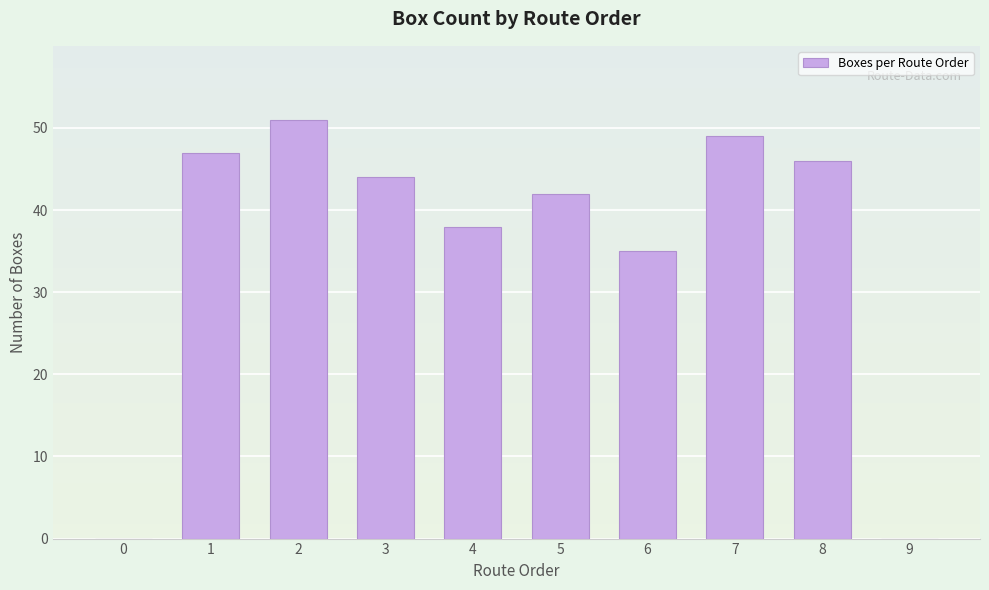

What is the maximum value shown in the chart?

51